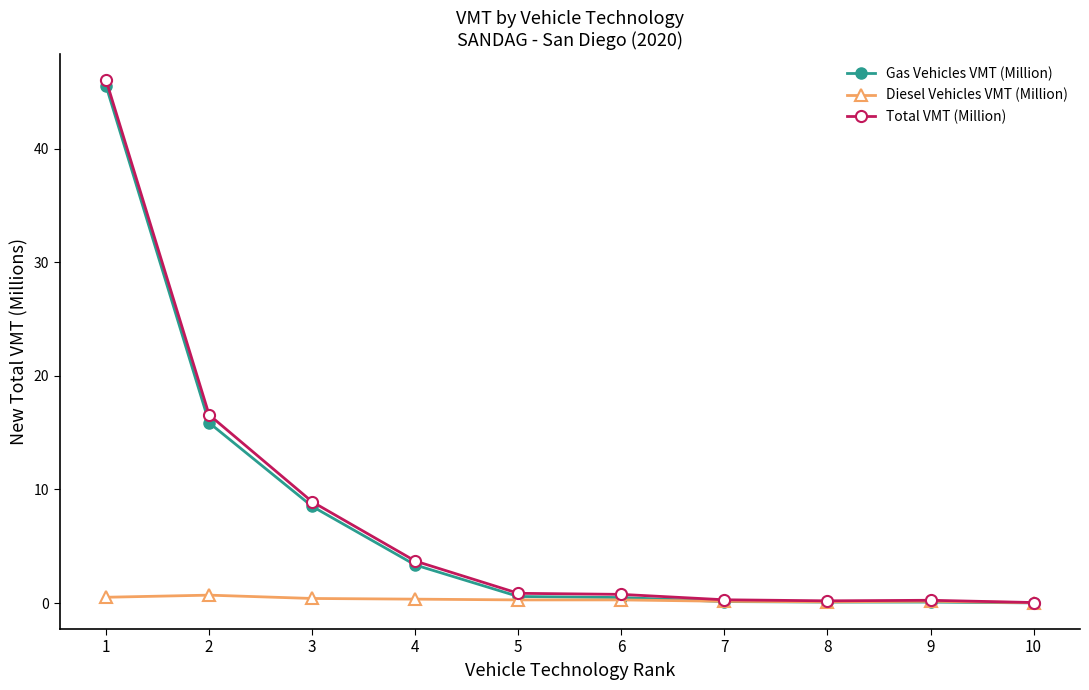

How many lines are shown in the chart?

3